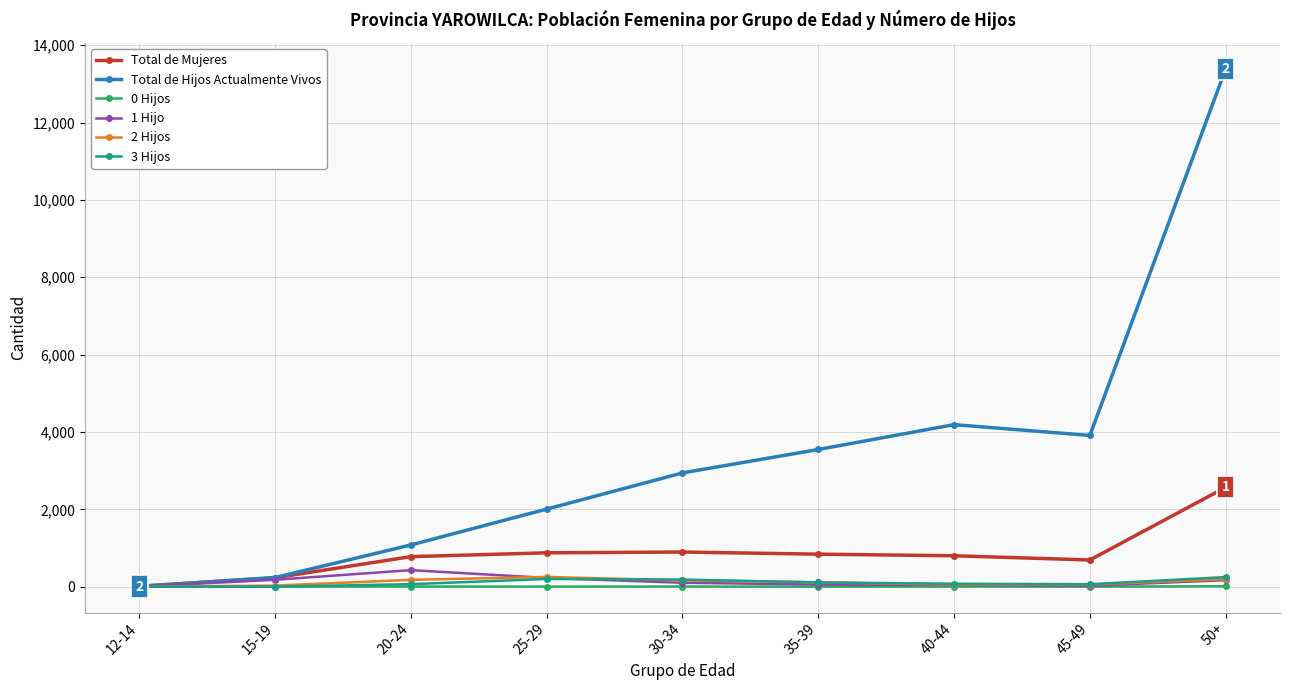

Is the value of Total de Hijos Actualmente Vivos at 25-29 greater than the value of 2 Hijos at 50+?

Yes